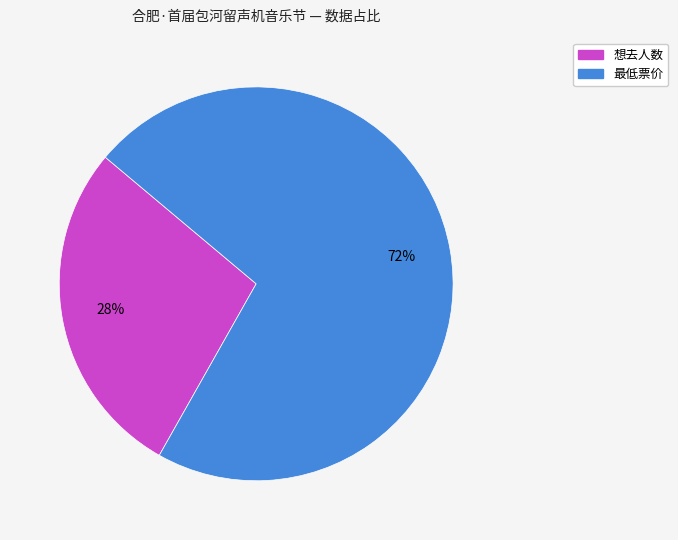

Is there a majority slice in this chart?

Yes